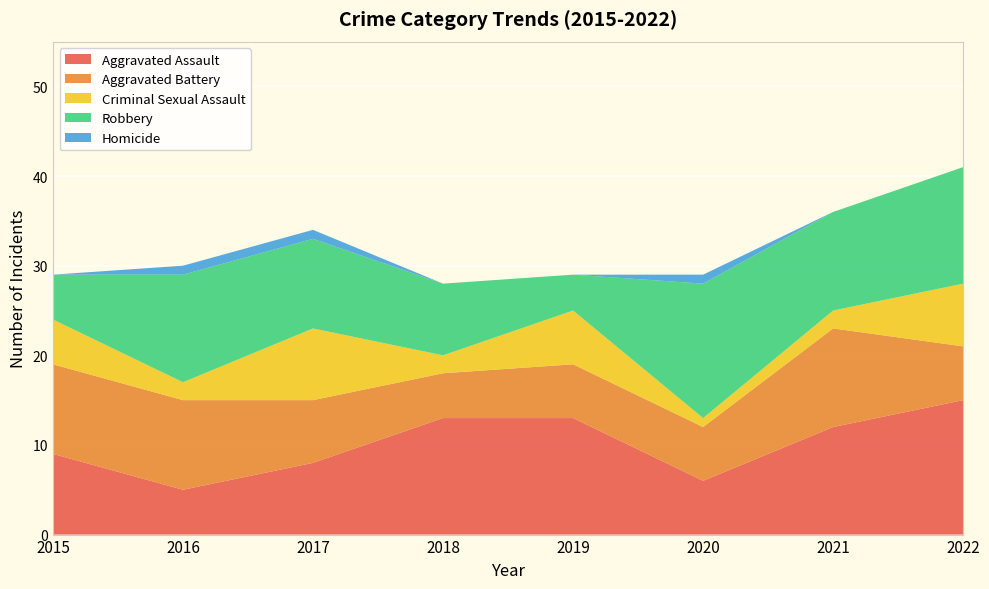

Reading left to right, extract all data points from this chart.

Aggravated Assault: 9	5	8	13	13	6	12	15
Aggravated Battery: 10	10	7	5	6	6	11	6
Criminal Sexual Assault: 5	2	8	2	6	1	2	7
Robbery: 5	12	10	8	4	15	11	13
Homicide: 0	1	1	0	0	1	0	0